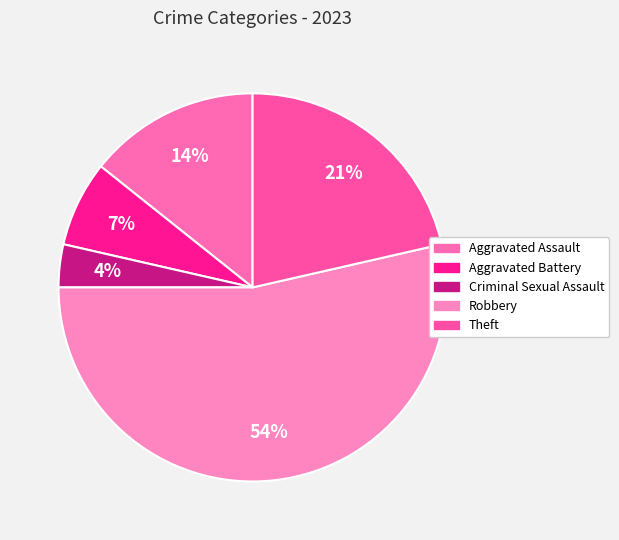

Rank the categories by value from highest to lowest.

Robbery, Theft, Aggravated Assault, Aggravated Battery, Criminal Sexual Assault